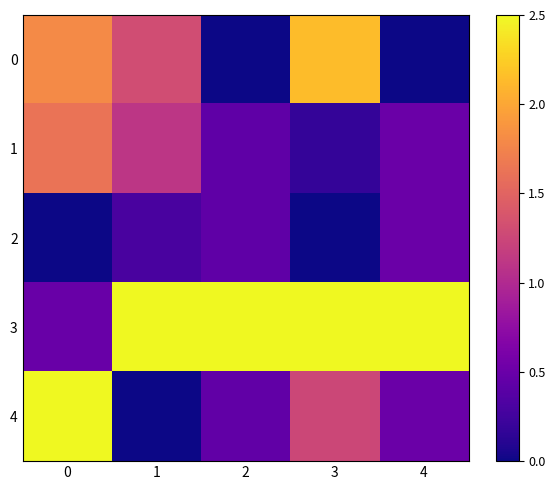

What is the difference between the highest and lowest values at 4?

2.5